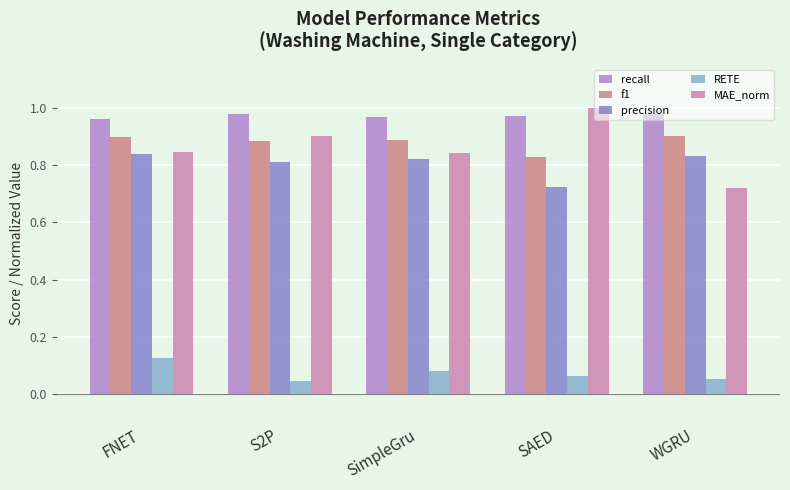

How many bars are there in total?

25